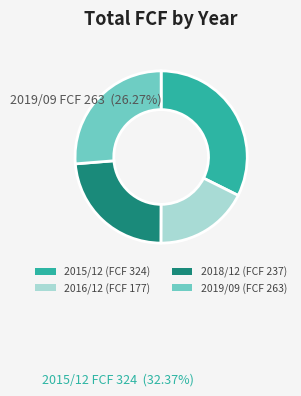

Rank the categories by value from lowest to highest.

2016/12 (FCF 177), 2018/12 (FCF 237), 2019/09 (FCF 263), 2015/12 (FCF 324)